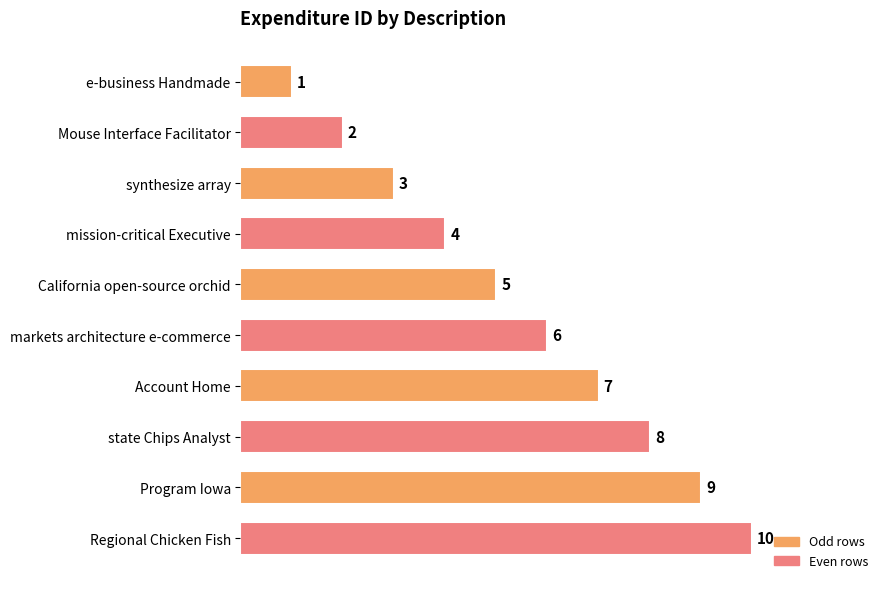

Which has a higher value, synthesize array or Program Iowa?

Program Iowa